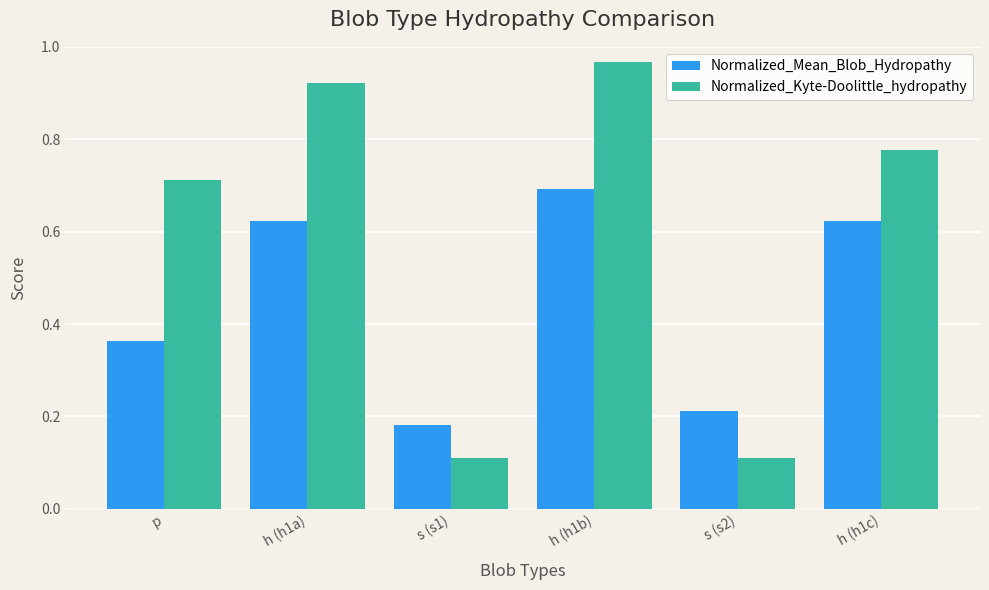

The value of Normalized_Kyte-Doolittle_hydropathy at p is 0.7. True or false?

True